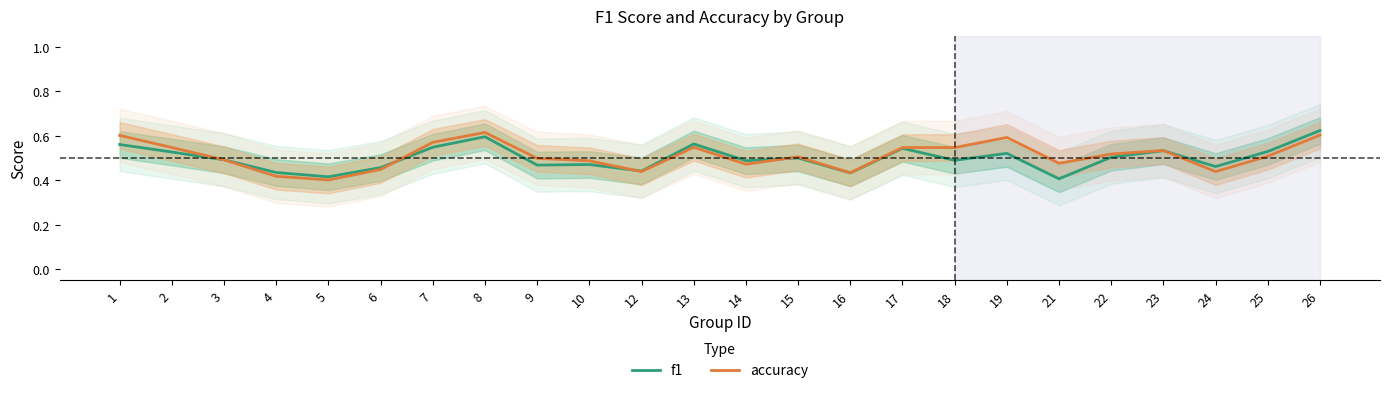

What are all the series names shown in the legend?

f1, accuracy